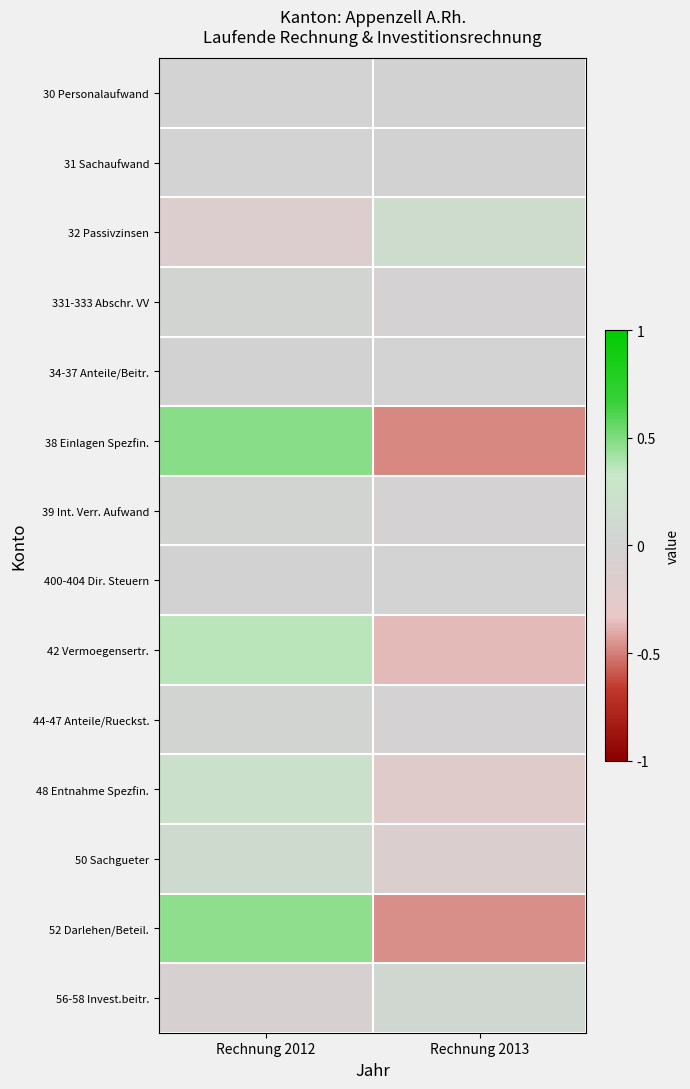

At which category is the sum across all series the highest?

Rechnung 2012